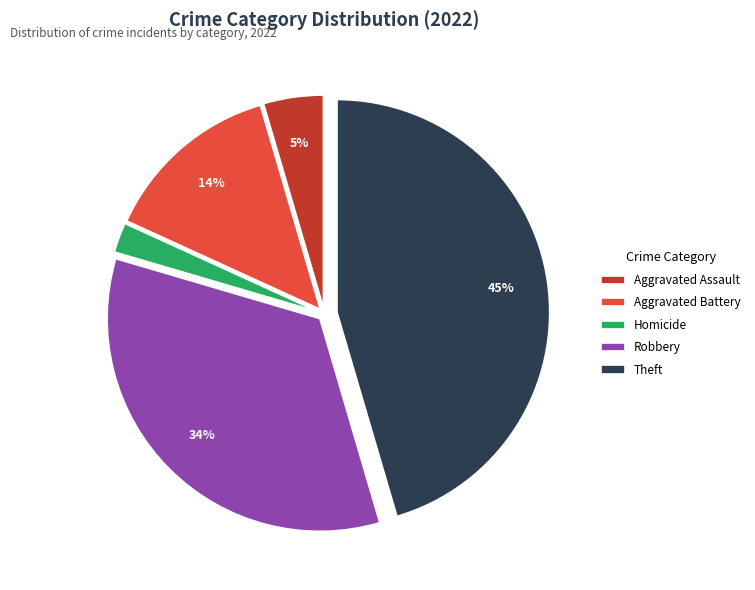

The Theft slice represents 38% of the pie. True or false?

False